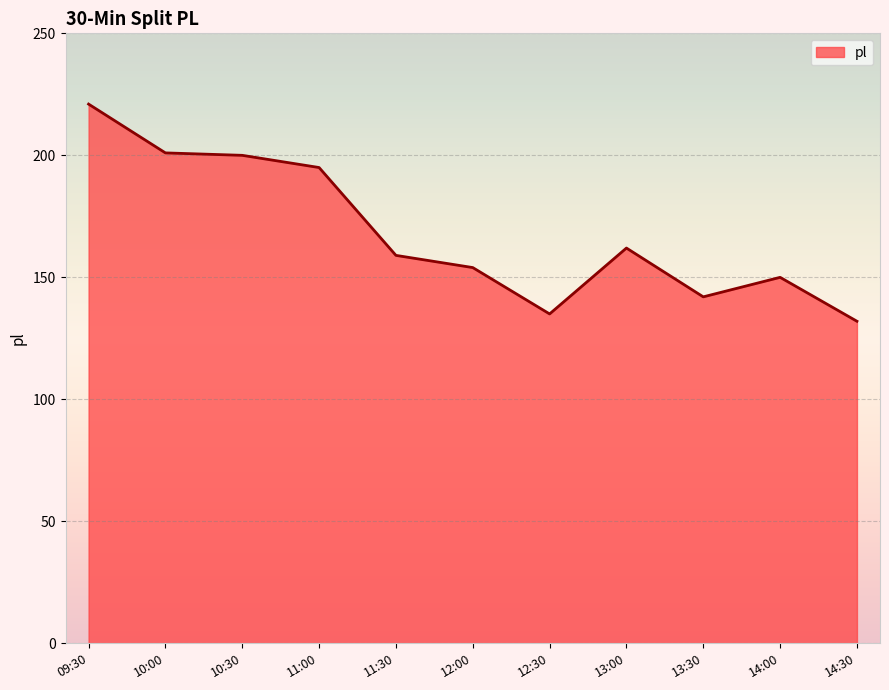

What is the approximate value at 13:30, to the nearest 10?

140